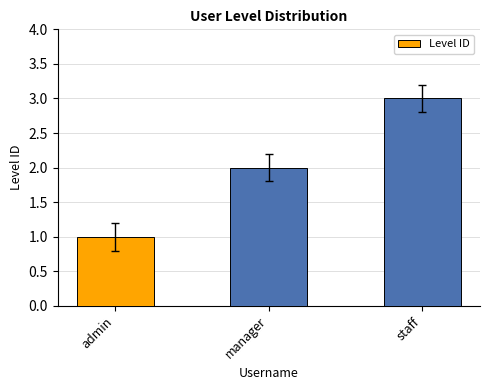

What is the average value?

2